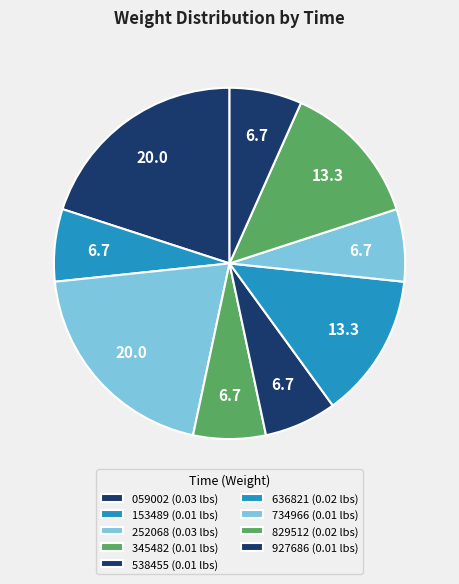

Is there a majority slice in this chart?

No